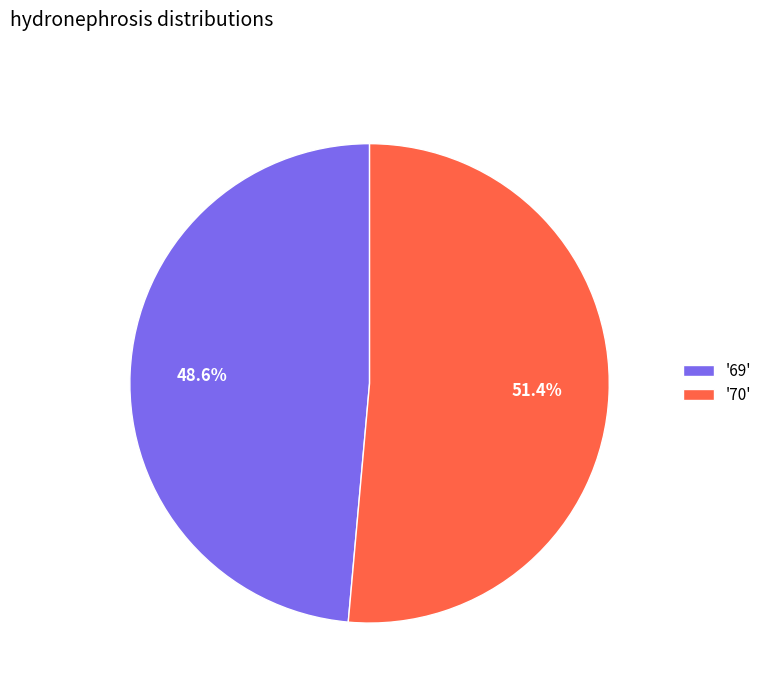

Is there any slice that represents more than half of the pie?

Yes